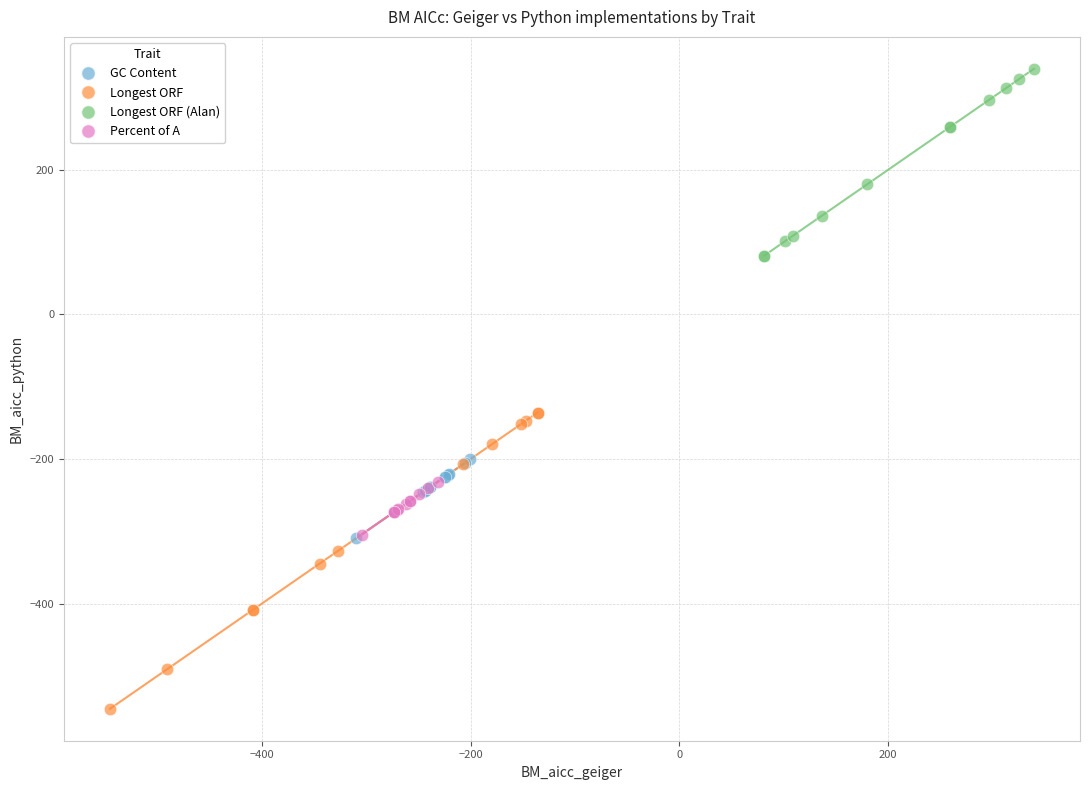

Which series has the widest spread of Y values?

Longest ORF